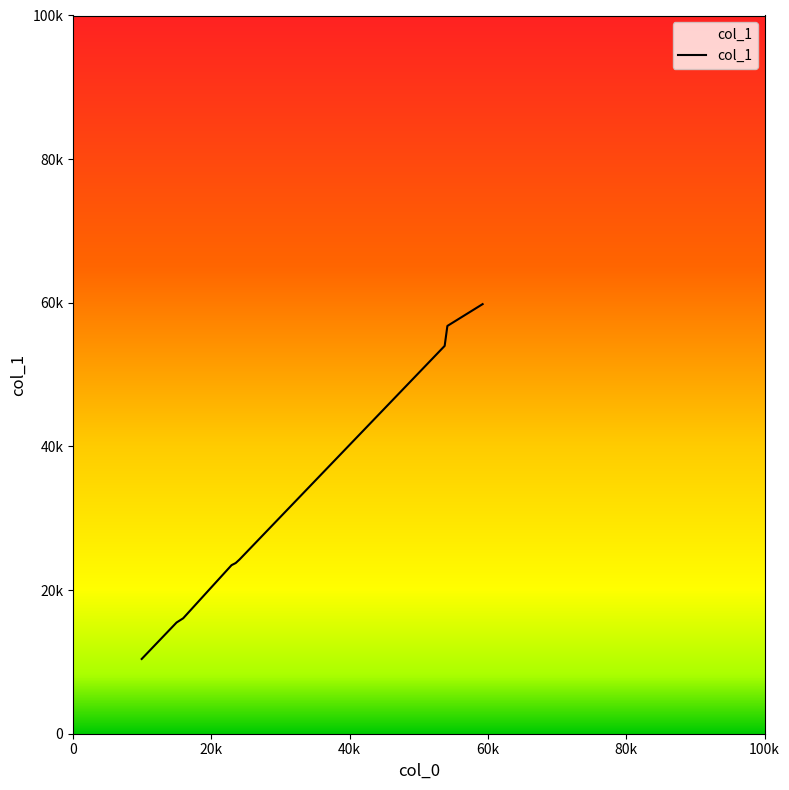

Does the chart display data point markers on the line(s)?

No